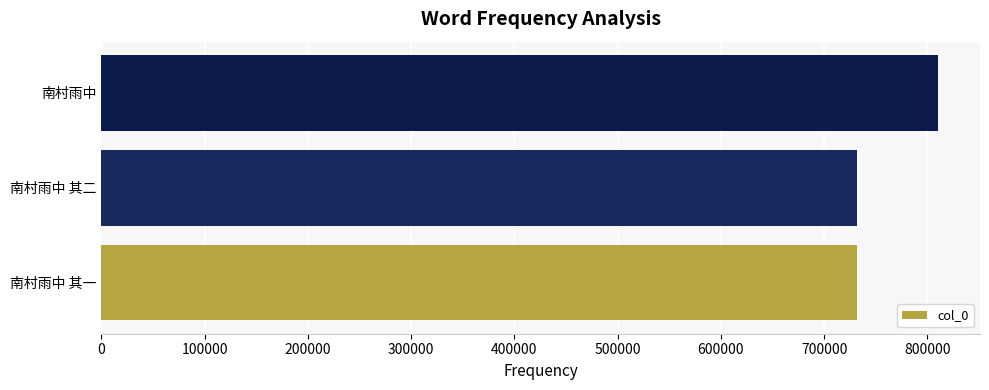

What is the change in value from 南村雨中 其二 to 南村雨中?

+78776